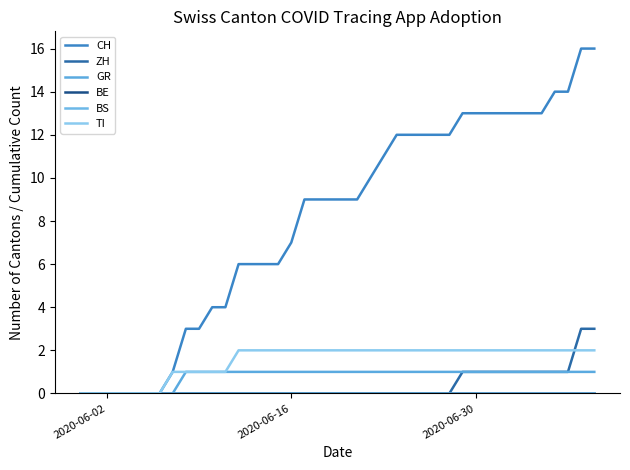

Does the chart have visible grid lines?

No